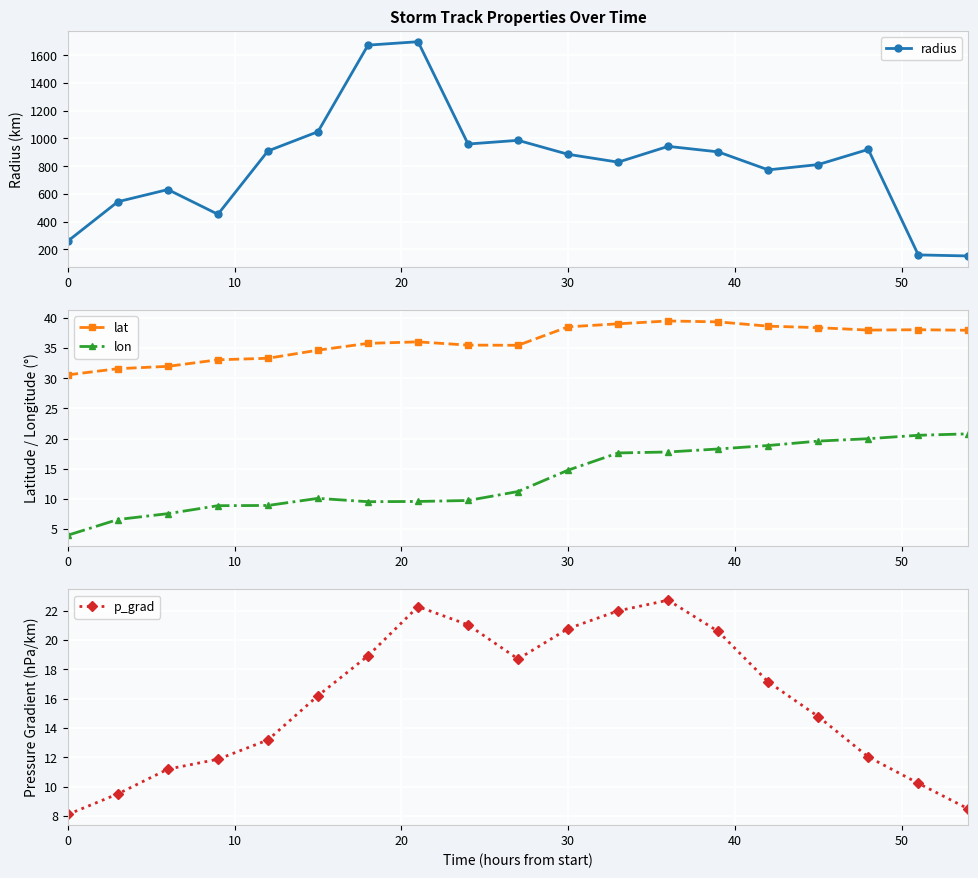

How many categories are shown in the chart?

19